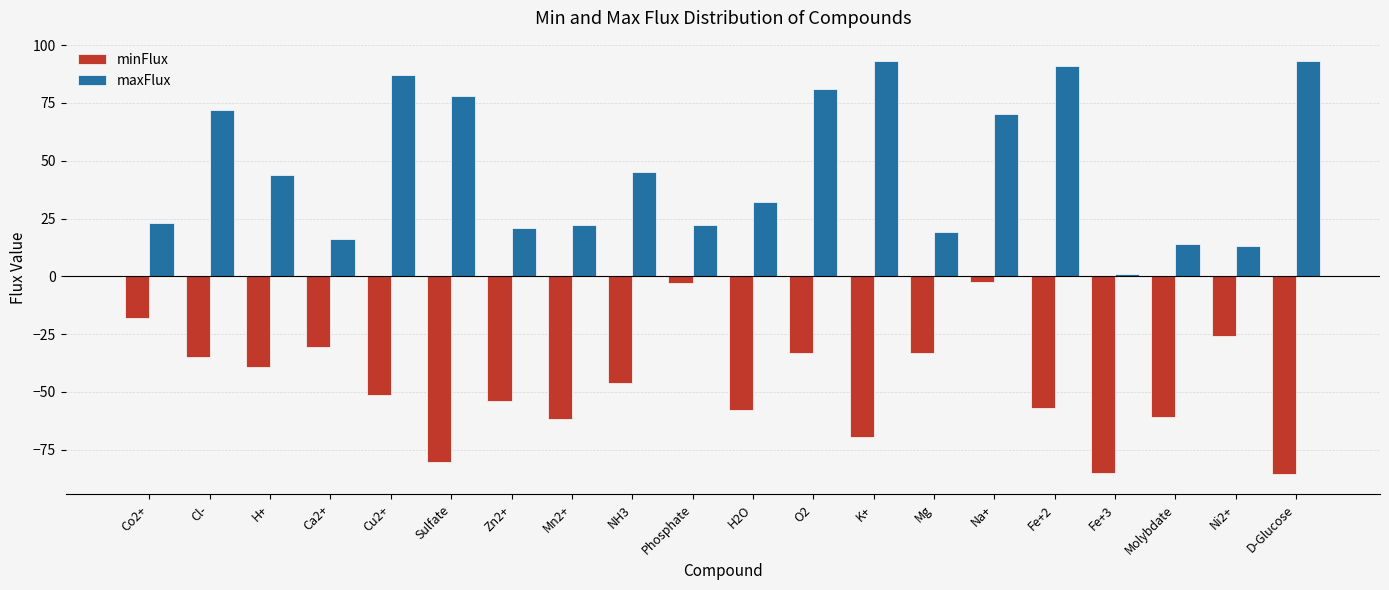

Count the number of categories in the chart.

20